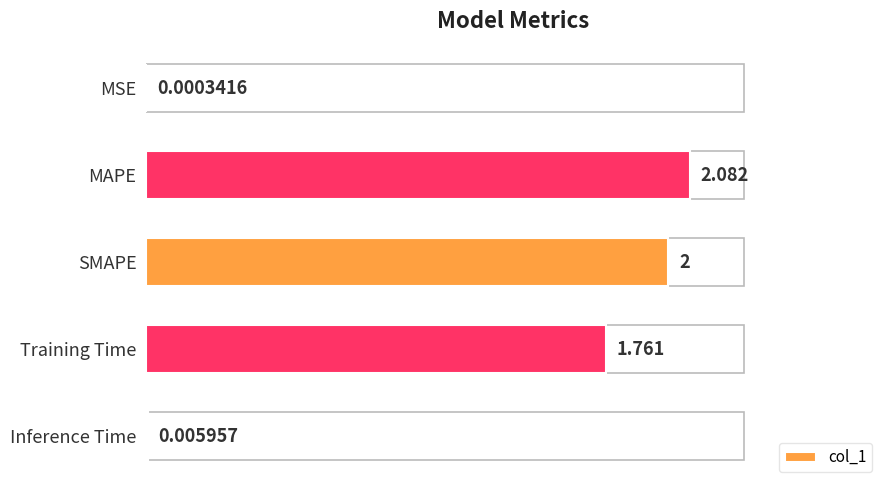

At which label is the value closest to 1?

Training Time